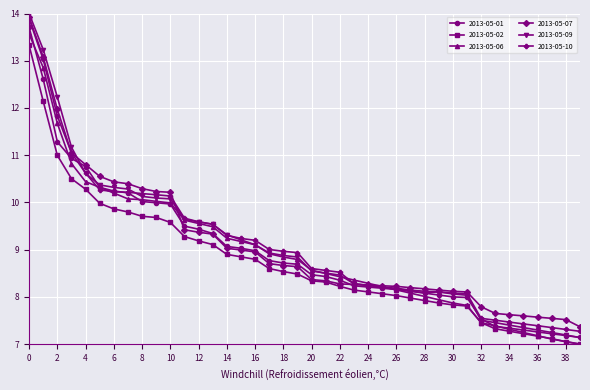

What is the maximum value for 2013-05-02?

13.3